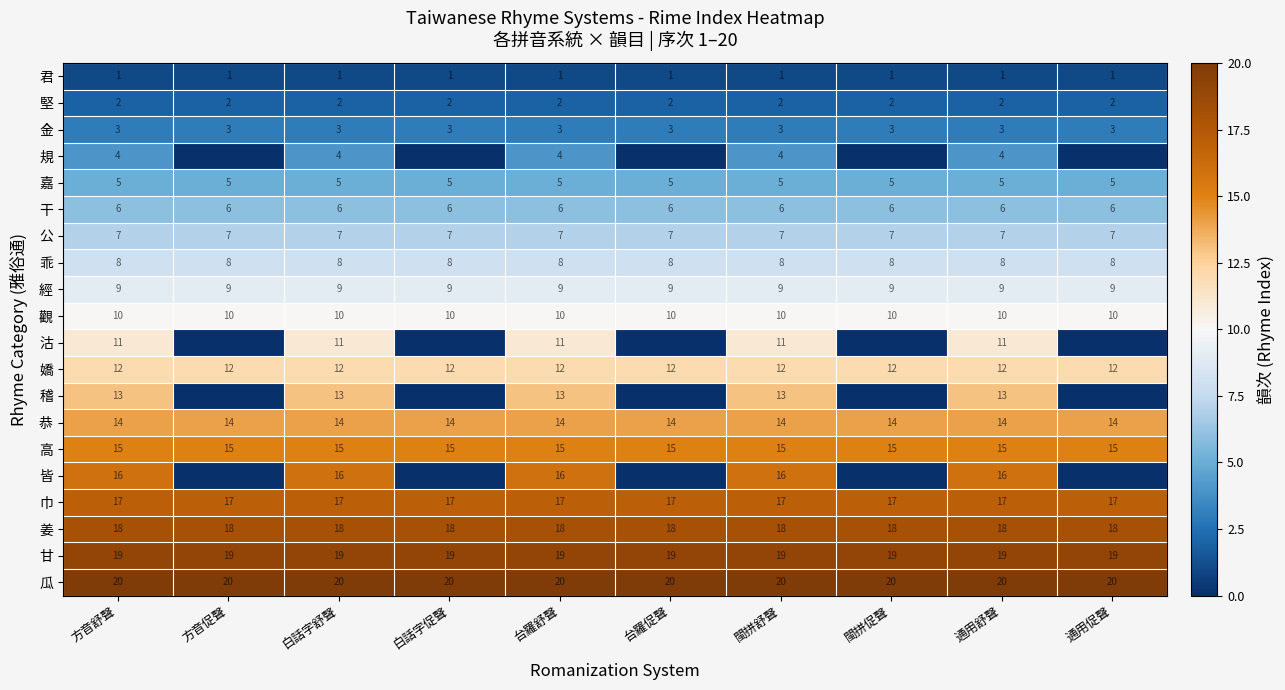

What is the lowest value of the 堅 series?

2